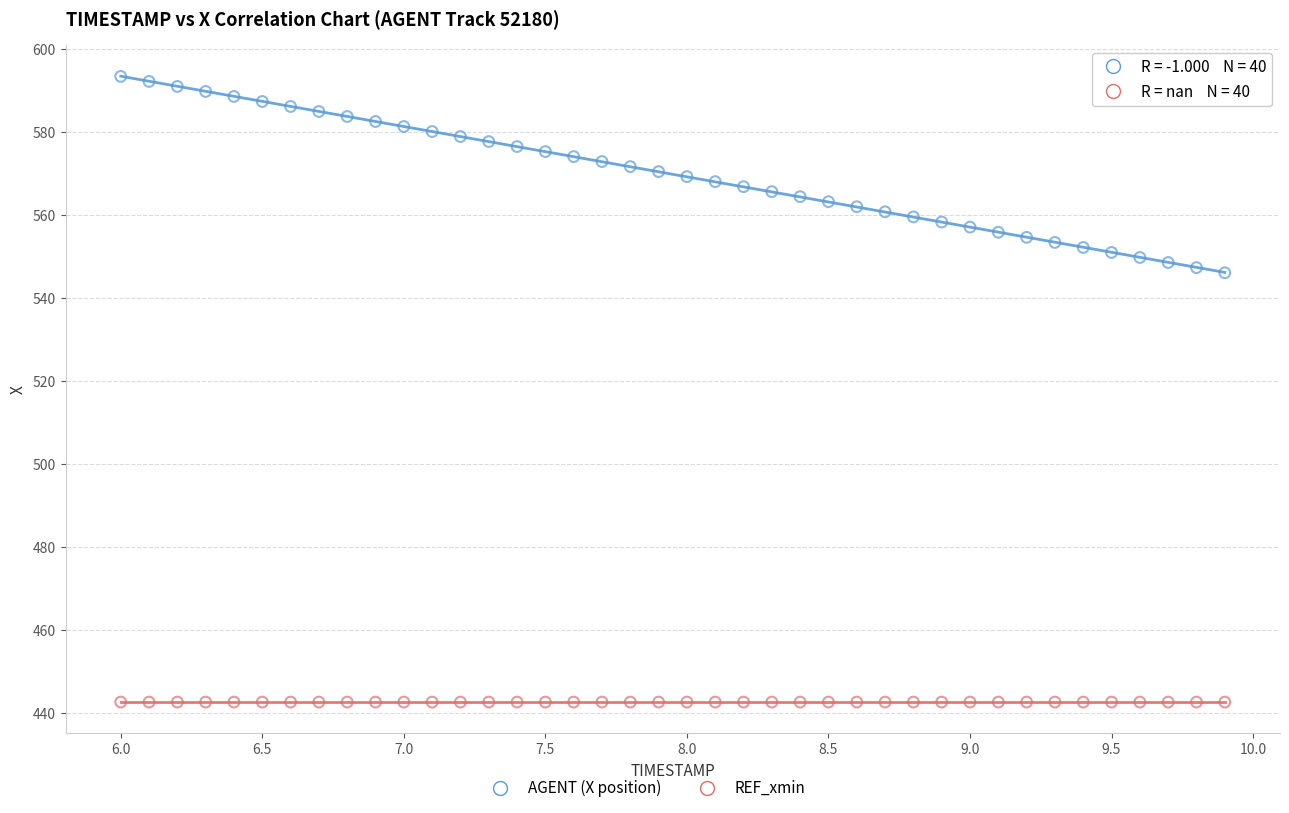

Which series contains the lowest Y value?

REF_xmin